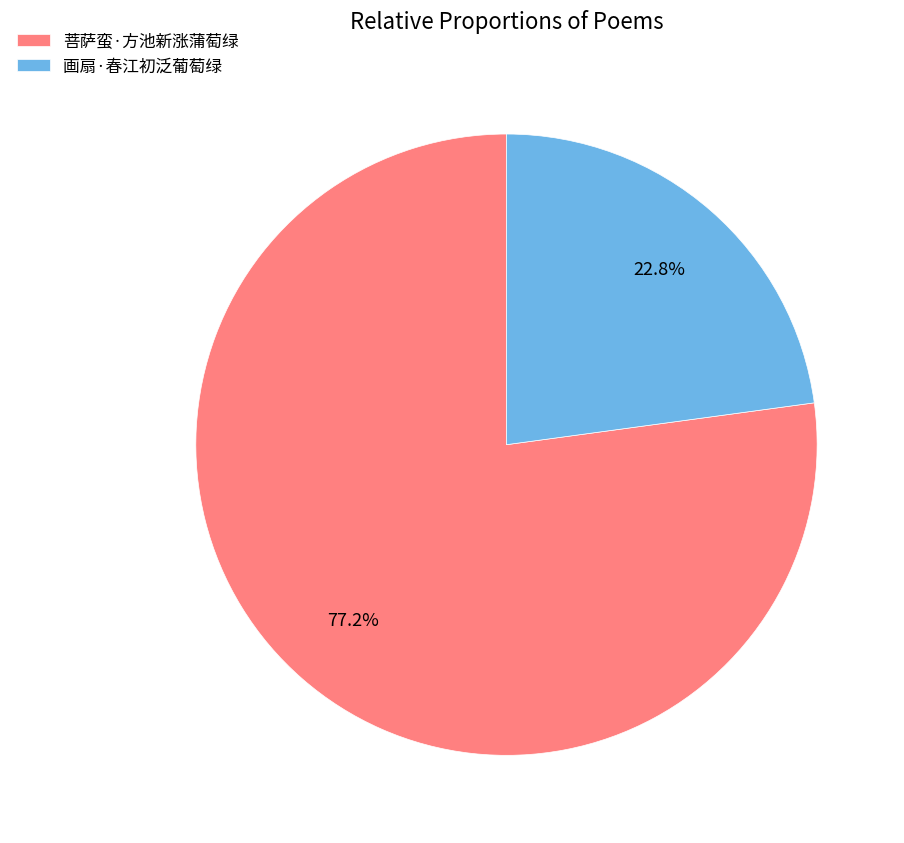

The 画扇·春江初泛葡萄绿 slice represents 23% of the pie. True or false?

True